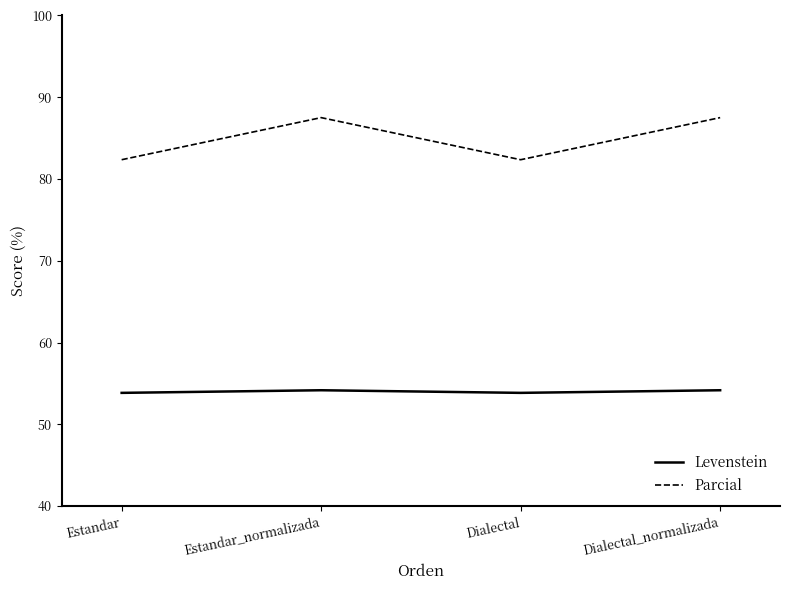

Is this an area chart (filled region under the line)?

No